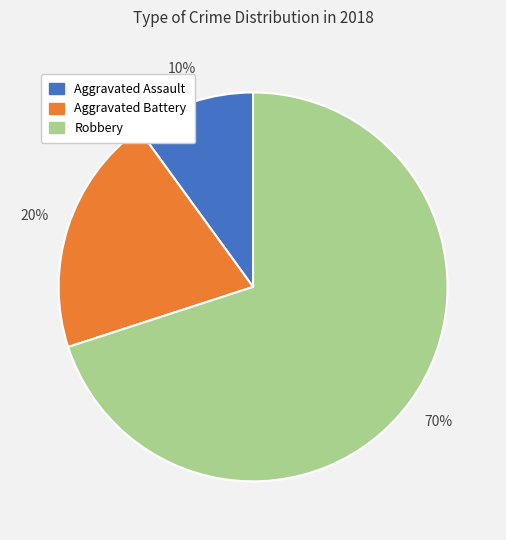

To the nearest percent, what portion does Aggravated Battery represent?

20%